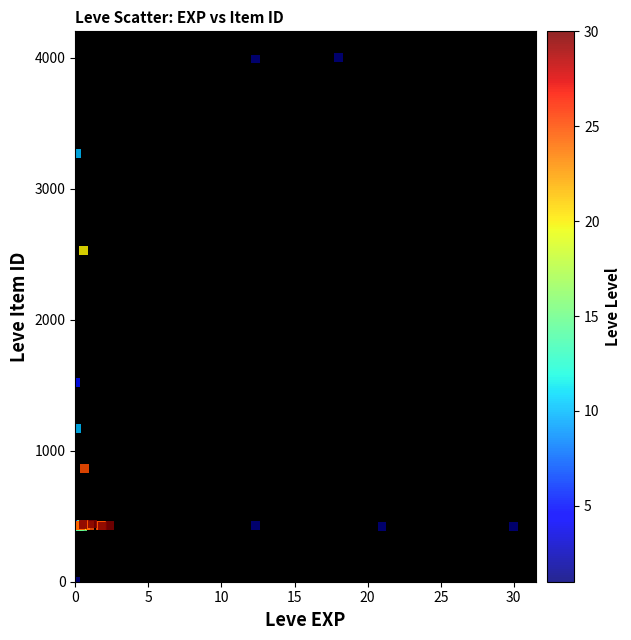

What Y value in the scatter plot is closest to 1999?

1517.7